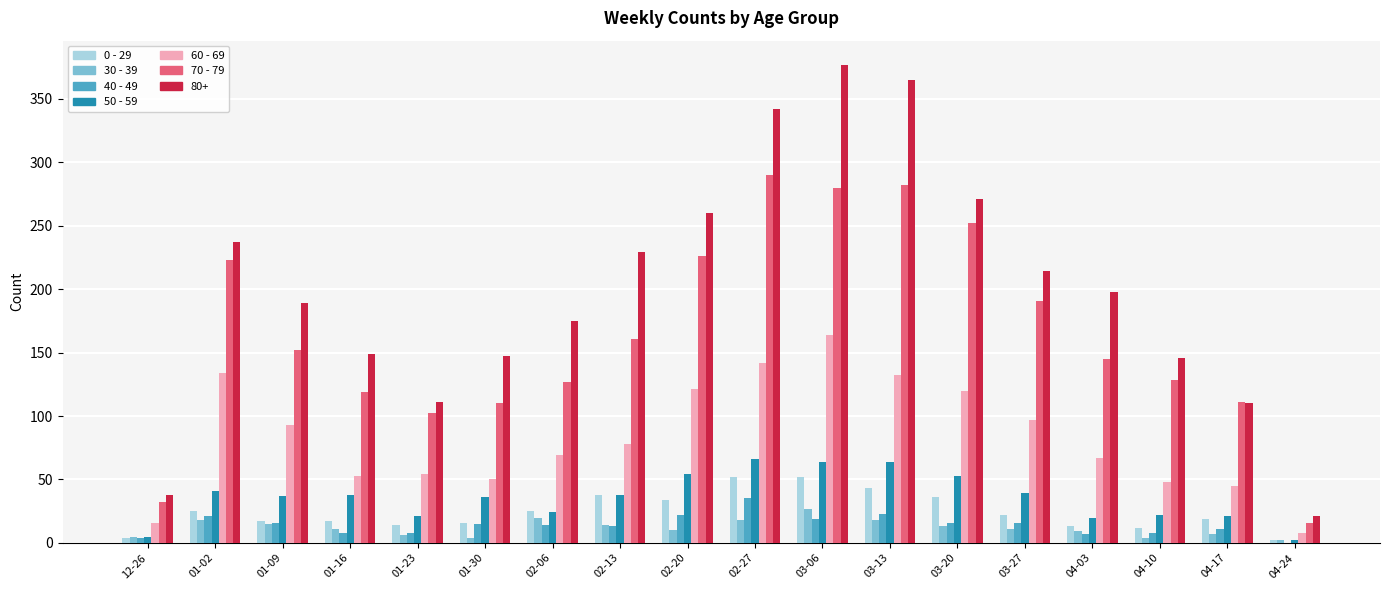

Does the chart contain stacked bars?

No